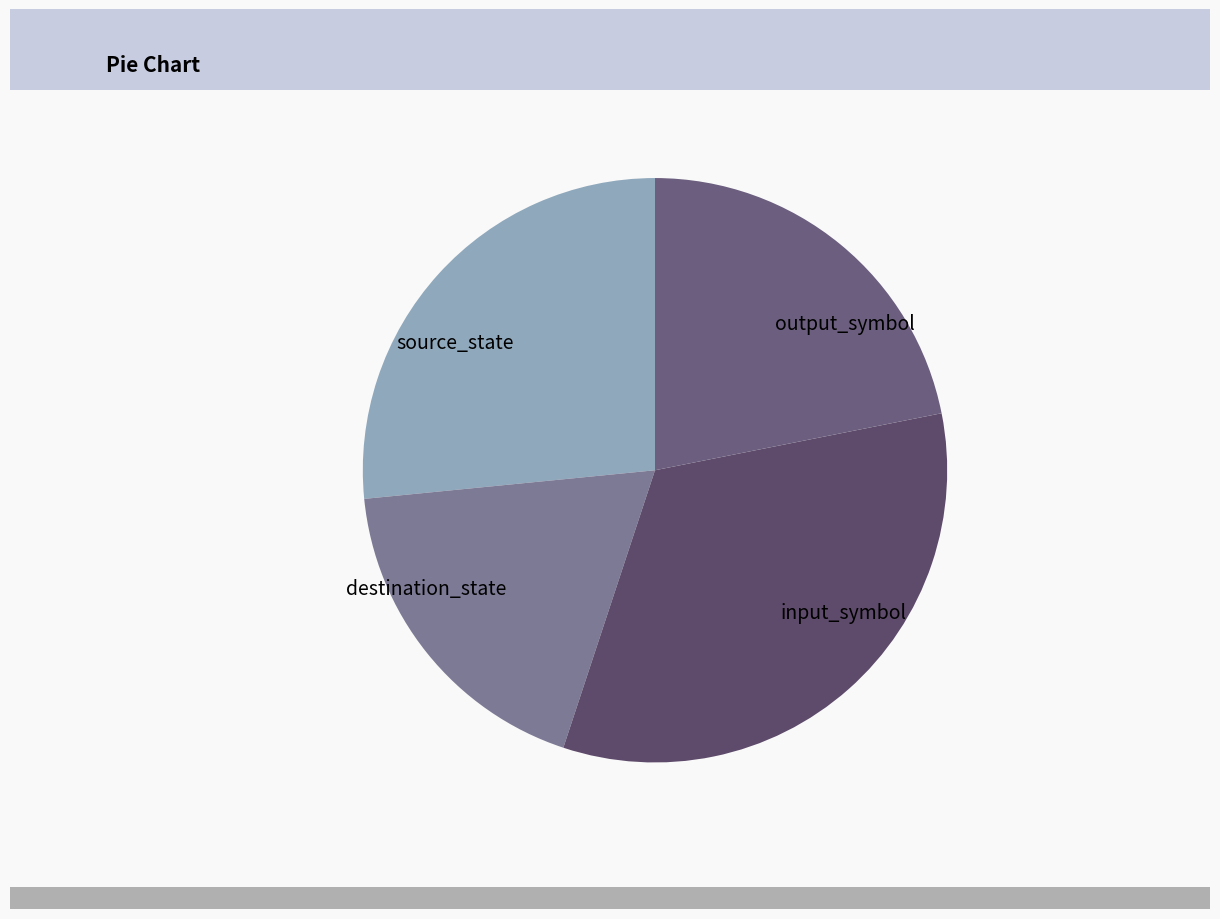

Is the sum of output_symbol and source_state greater than half?

No